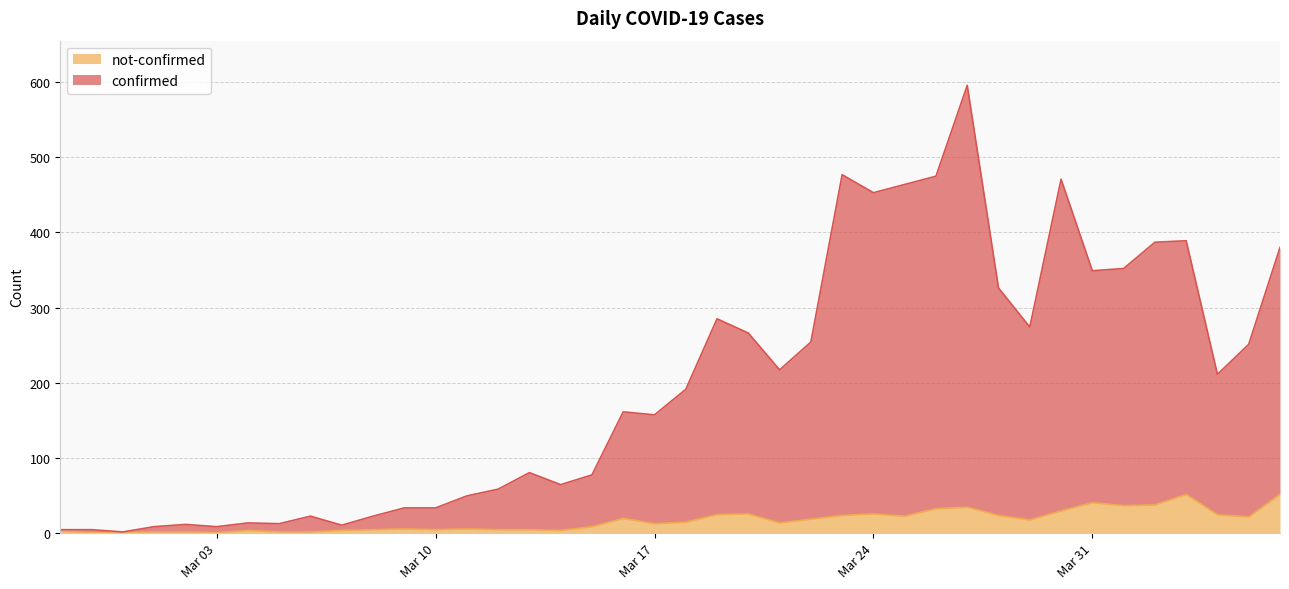

Does the chart have visible grid lines?

Yes